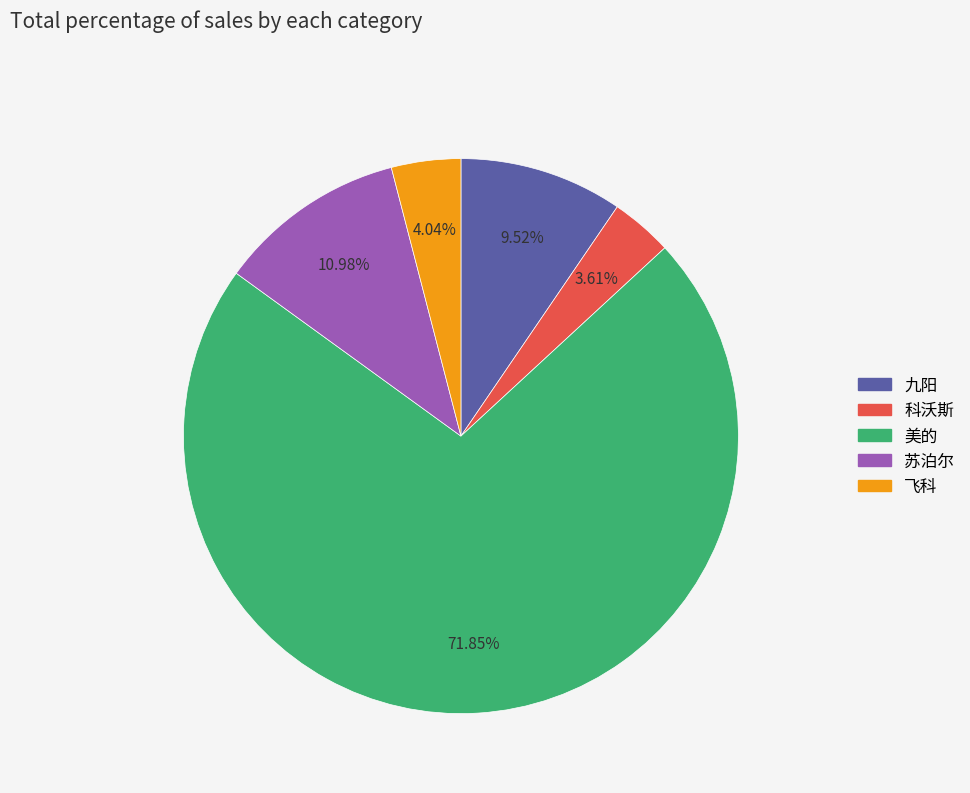

Which has a higher value, 飞科 or 美的?

美的